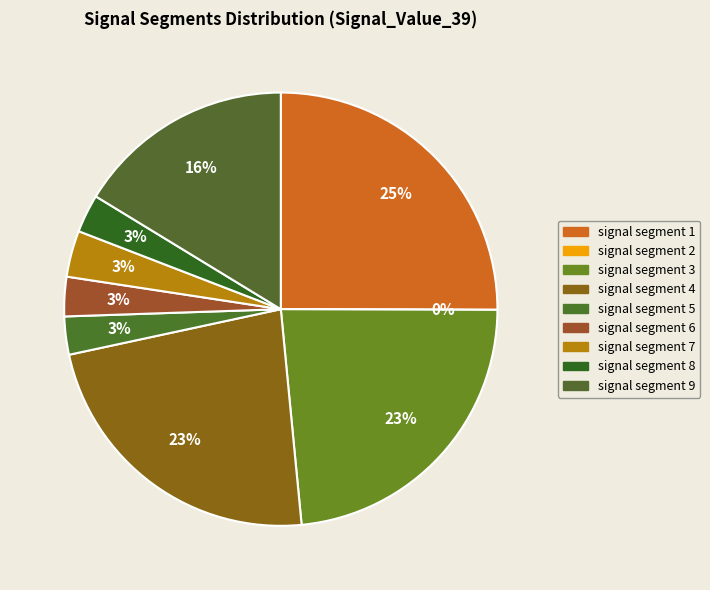

True or false: signal segment 6 accounts for 1% of the total.

False